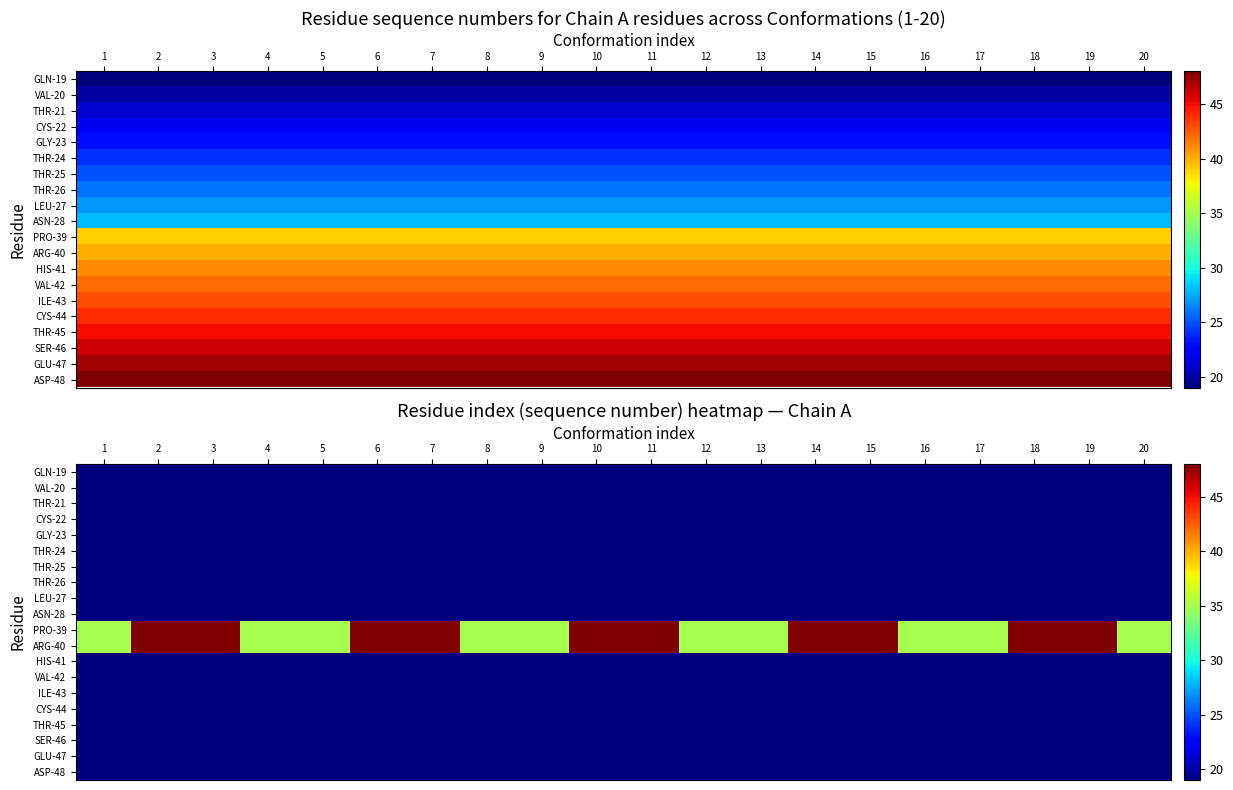

Is the value of VAL-42 at 8 greater than the value of ILE-43 at 12?

No